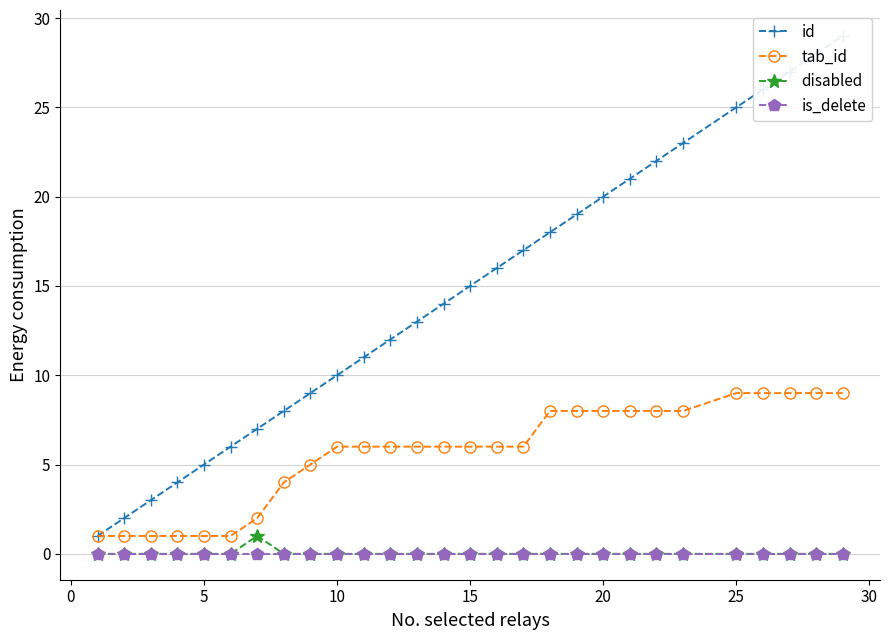

Reading right to left, what are all the values shown in this chart?

id: 29	28	27	26	25	23	22	21	20	19	18	17	16	15	14	13	12	11	10	9	8	7	6	5	4	3	2	1
tab_id: 9	9	9	9	9	8	8	8	8	8	8	6	6	6	6	6	6	6	6	5	4	2	1	1	1	1	1	1
disabled: 0	0	0	0	0	0	0	0	0	0	0	0	0	0	0	0	0	0	0	0	0	1	0	0	0	0	0	0
is_delete: 0	0	0	0	0	0	0	0	0	0	0	0	0	0	0	0	0	0	0	0	0	0	0	0	0	0	0	0